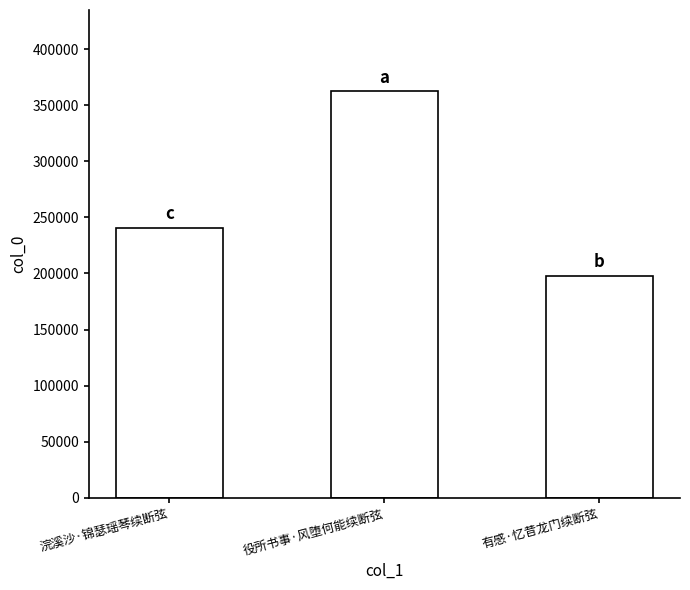

How many data points are less than 240770?

1